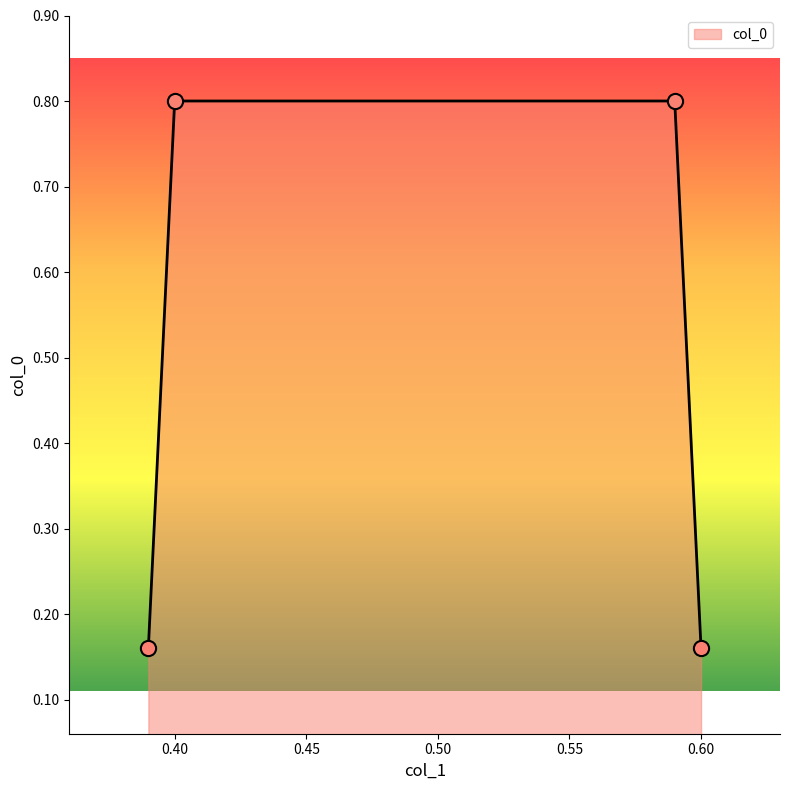

What is the average value?

0.5